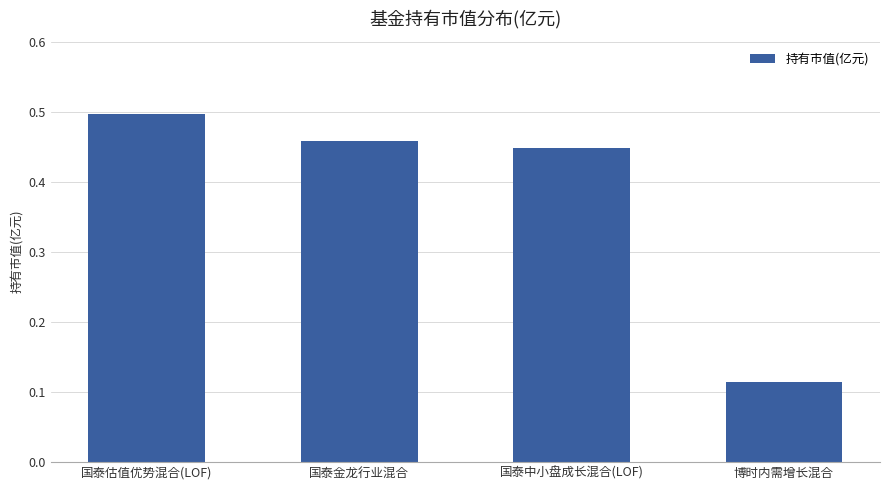

At which label is the value closest to 0?

博时内需增长混合